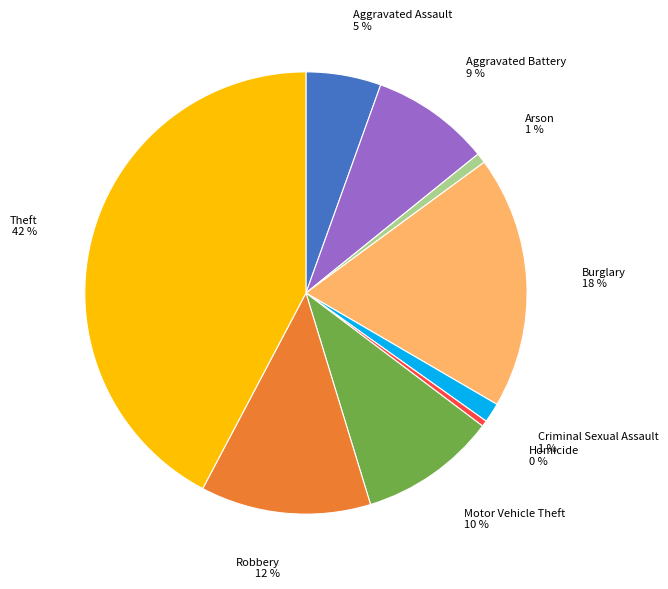

To the nearest percent, what is the average slice percentage?

11%